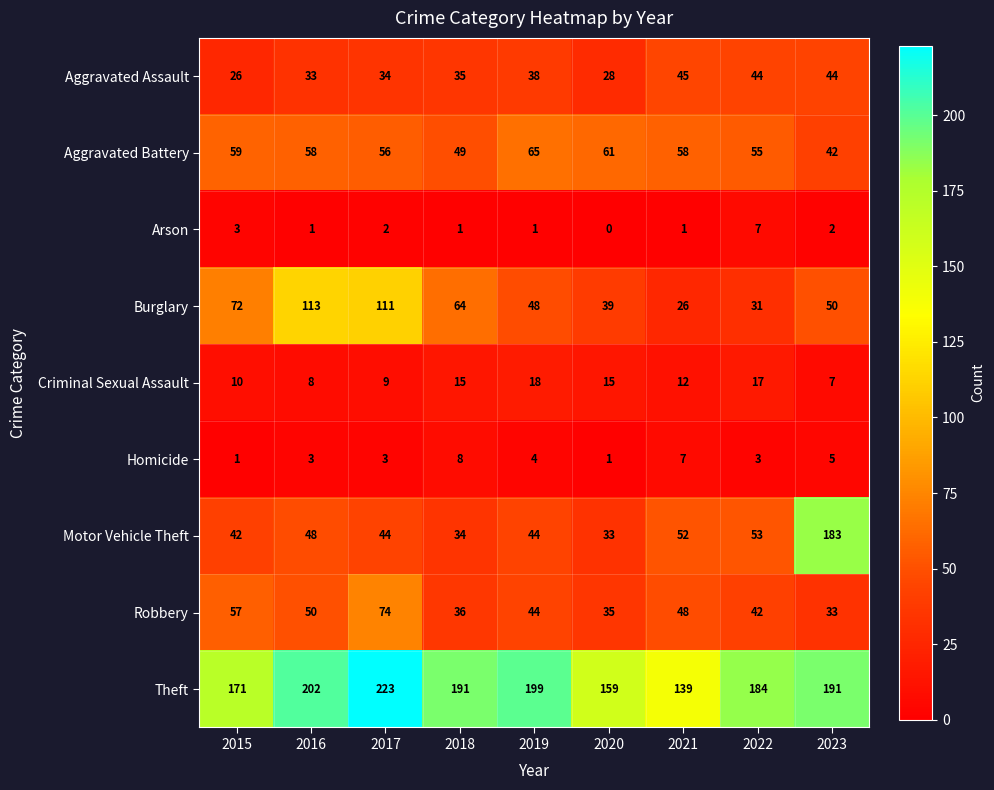

The value of Criminal Sexual Assault at 2022 is 4. True or false?

False